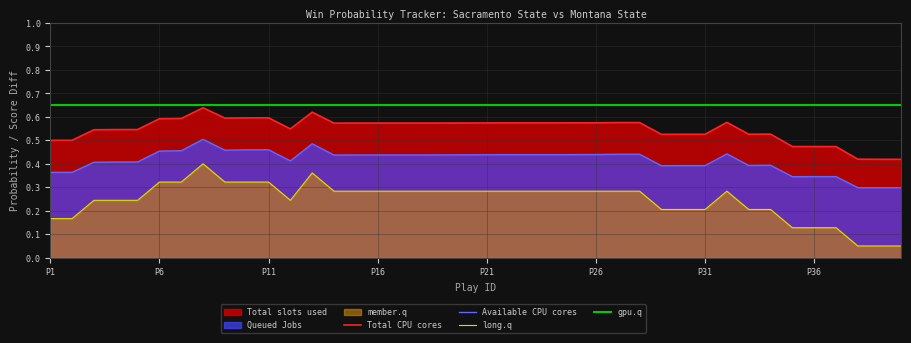

Is it true that long.q equals 0.4 at P21?

False